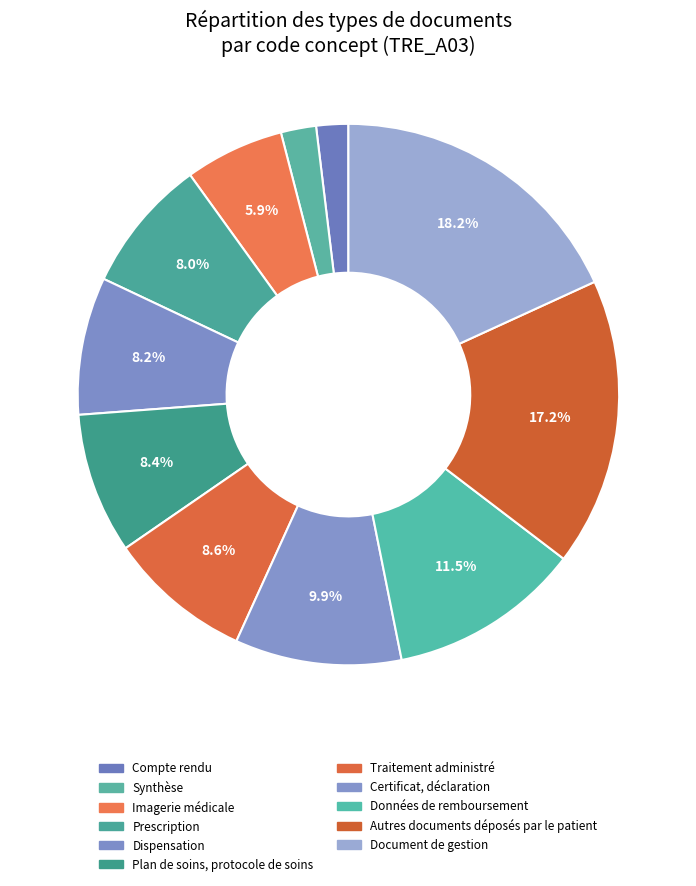

Is Dispensation the majority of the pie?

No